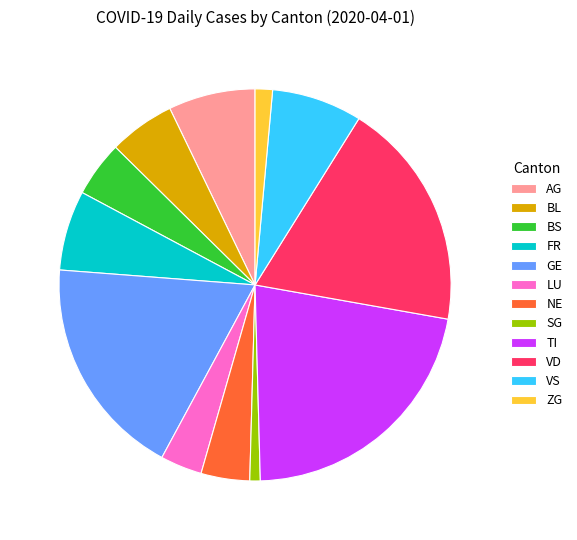

Which has a higher value, TI or LU?

TI